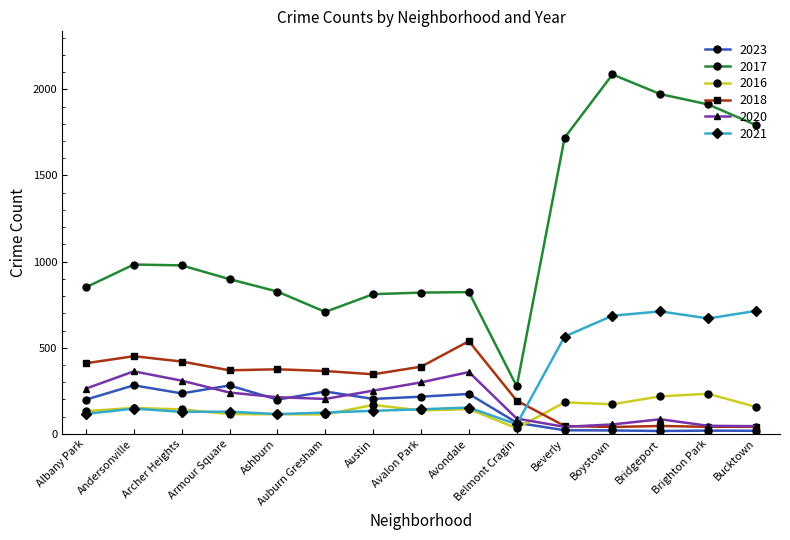

What is the maximum value shown in the chart?

2086